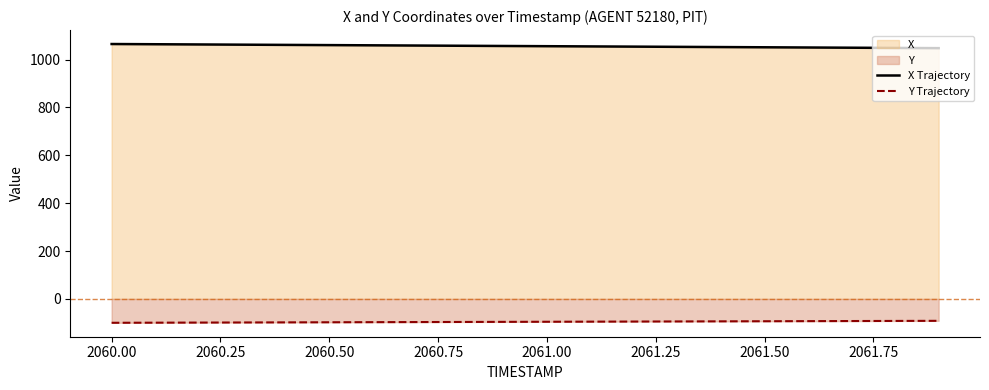

Is it true that Y Trajectory equals -93.3 at 2061.50?

True